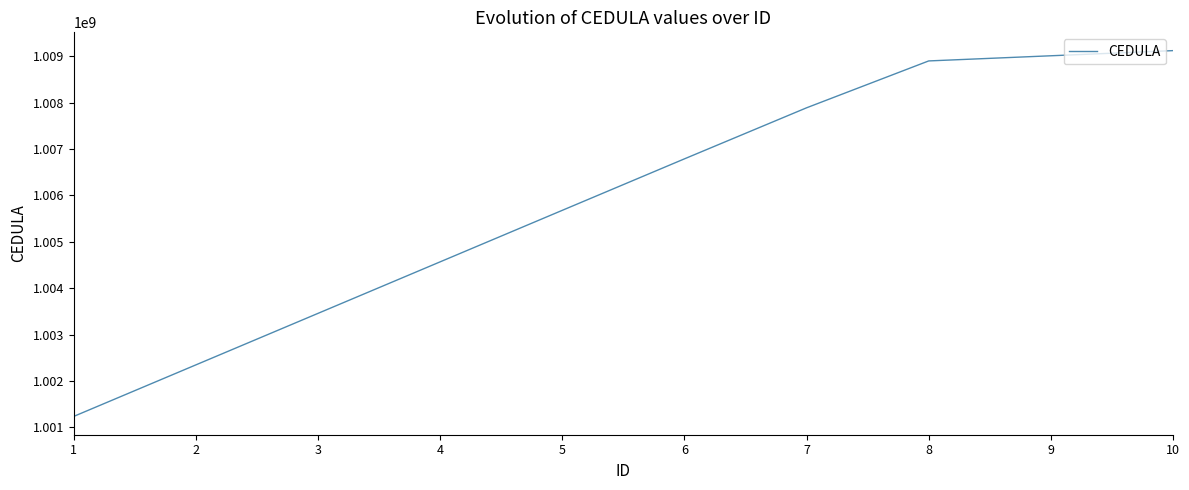

Reading left to right, extract all data points from this chart.

1001234567	1002345678	1003456789	1004567890	1005678901	1006789012	1007890123	1008901234	1009012345	1009123456